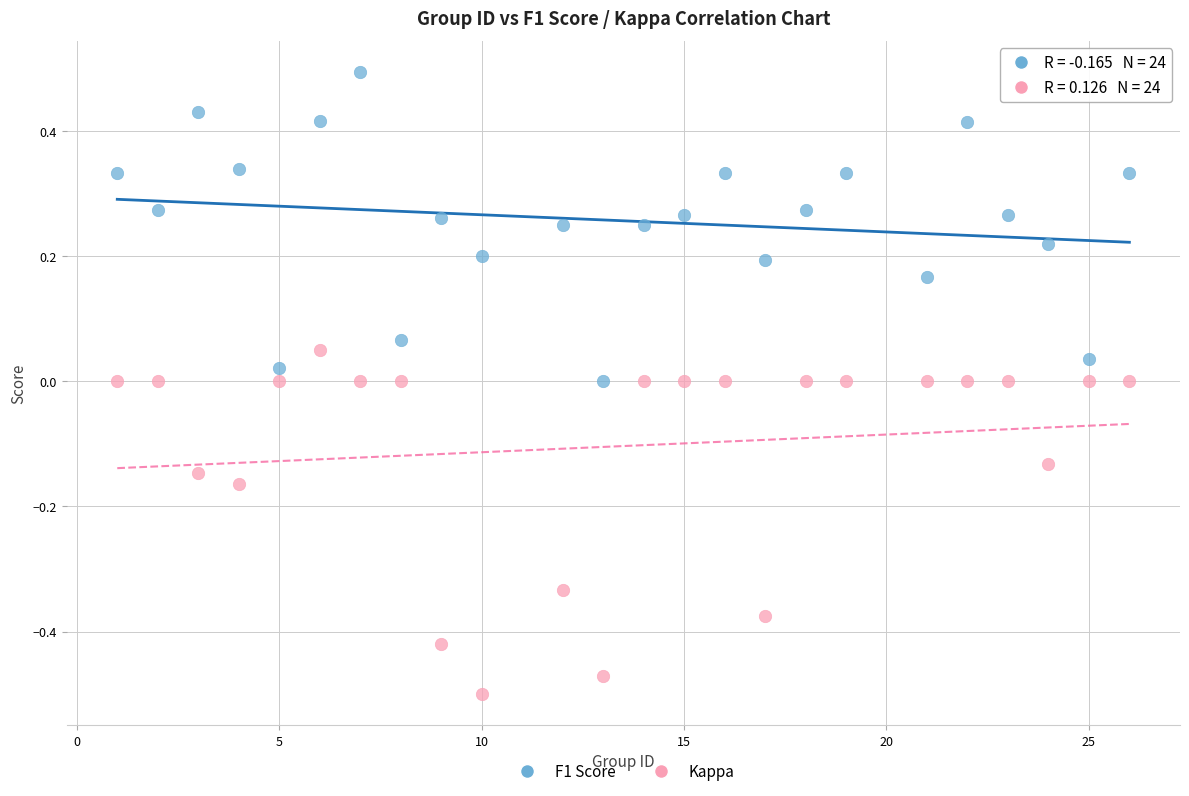

What are all the series names shown in the legend?

F1 Score, Kappa